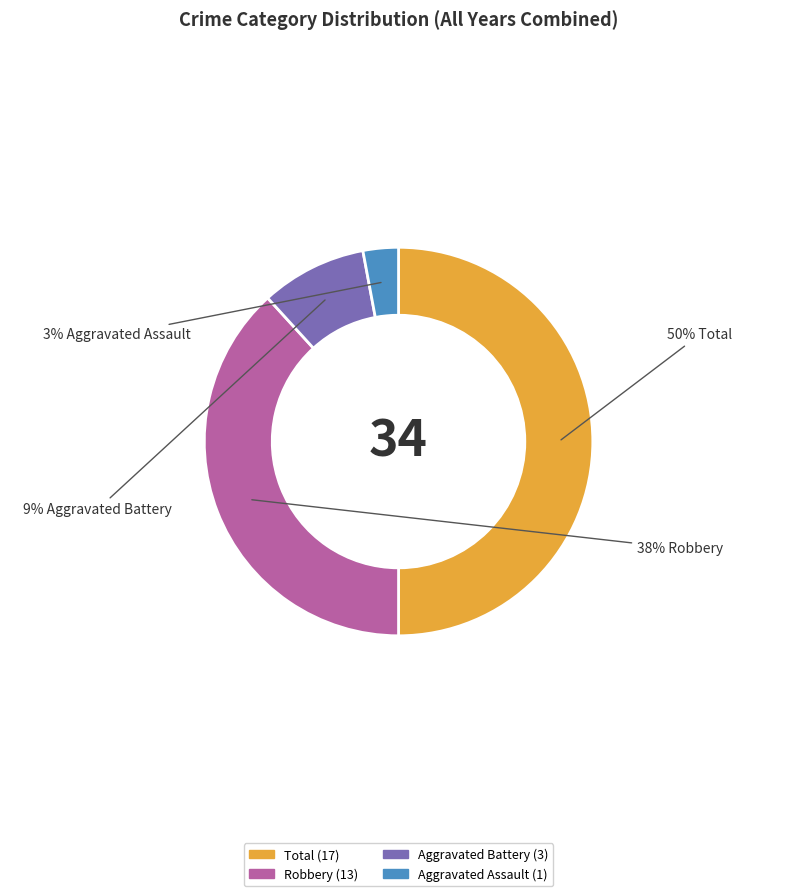

What is the ratio of the value at Aggravated Battery to the value at Aggravated Assault?

3.0